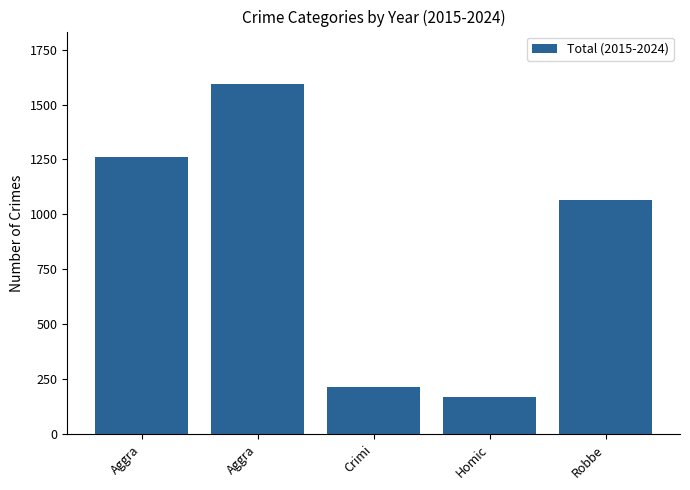

How many bars are there in total?

5